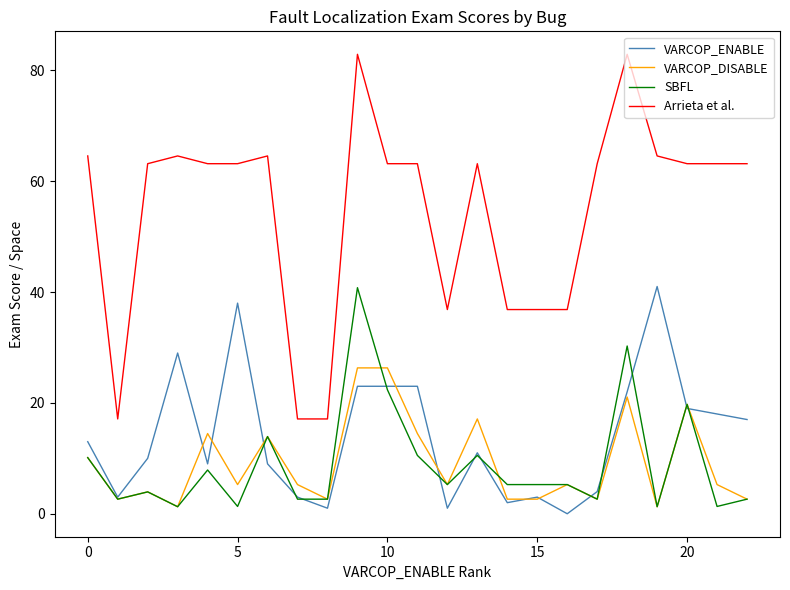

How many lines are shown in the chart?

4